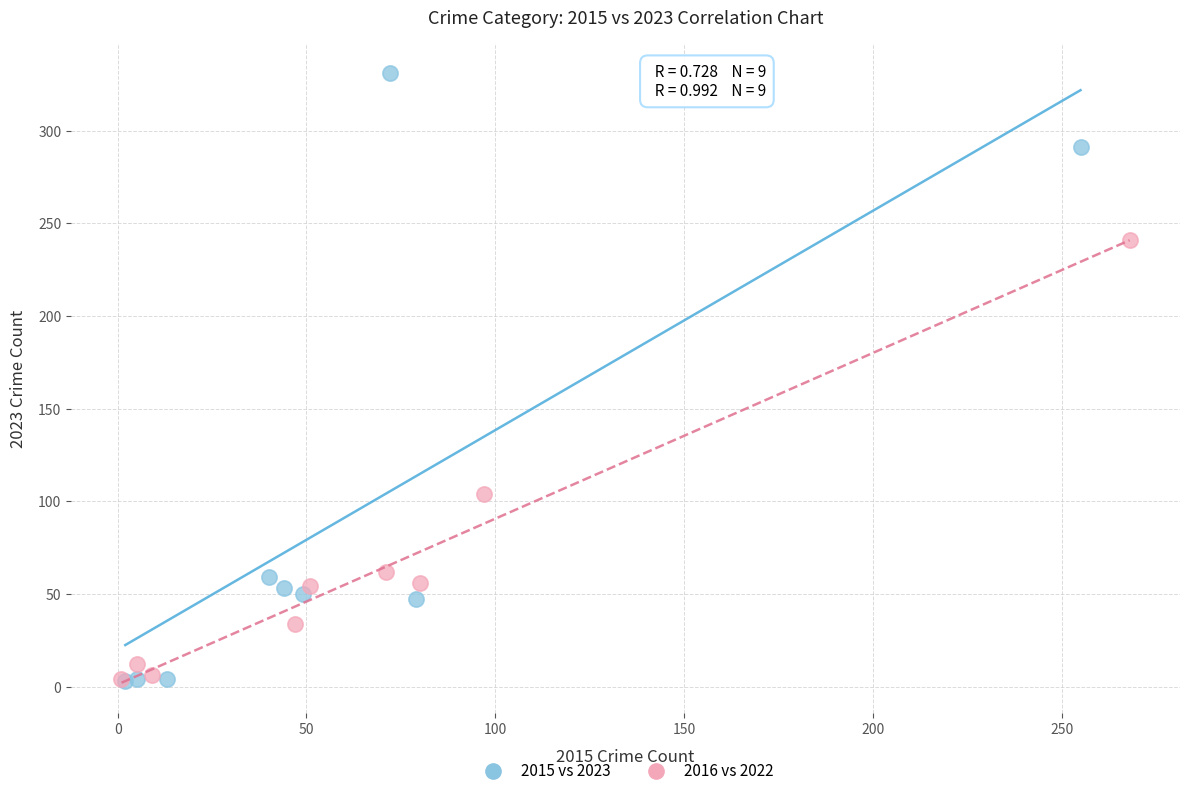

Which series has the widest spread of Y values?

2015 vs 2023